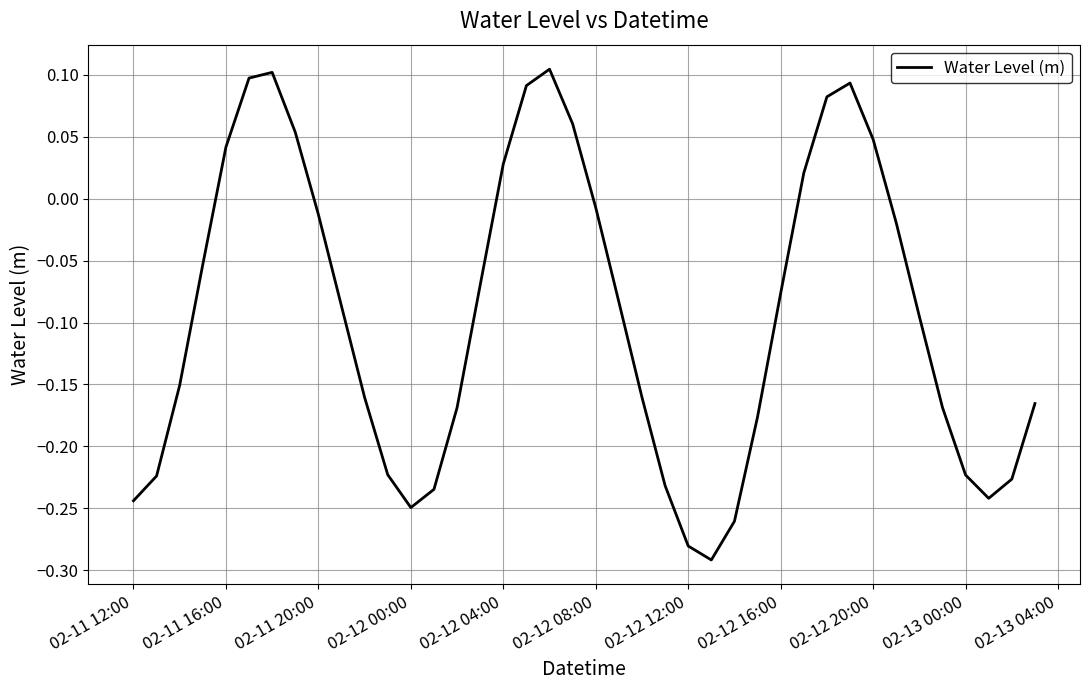

Where does the data first go above 0?

02-11 16:00